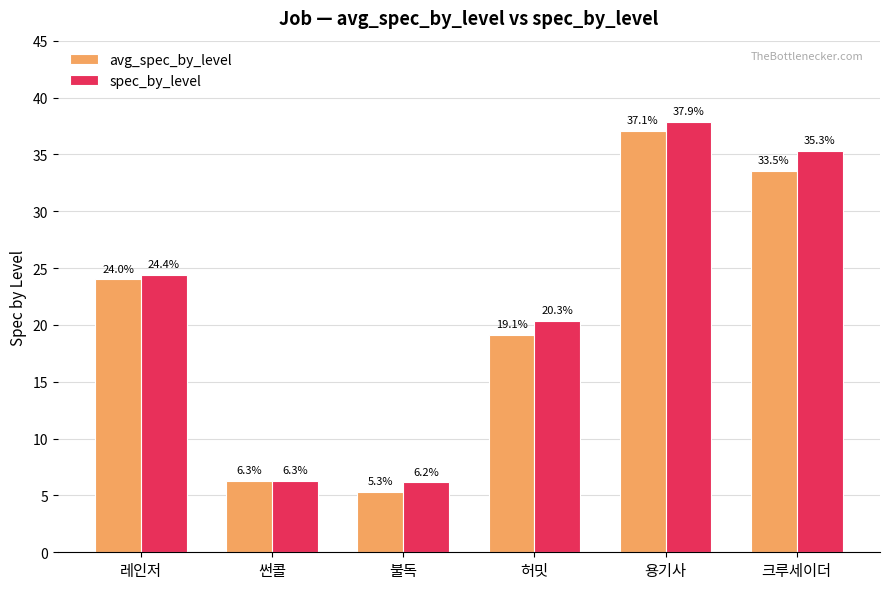

The value of spec_by_level at 용기사 is 61.5. True or false?

False